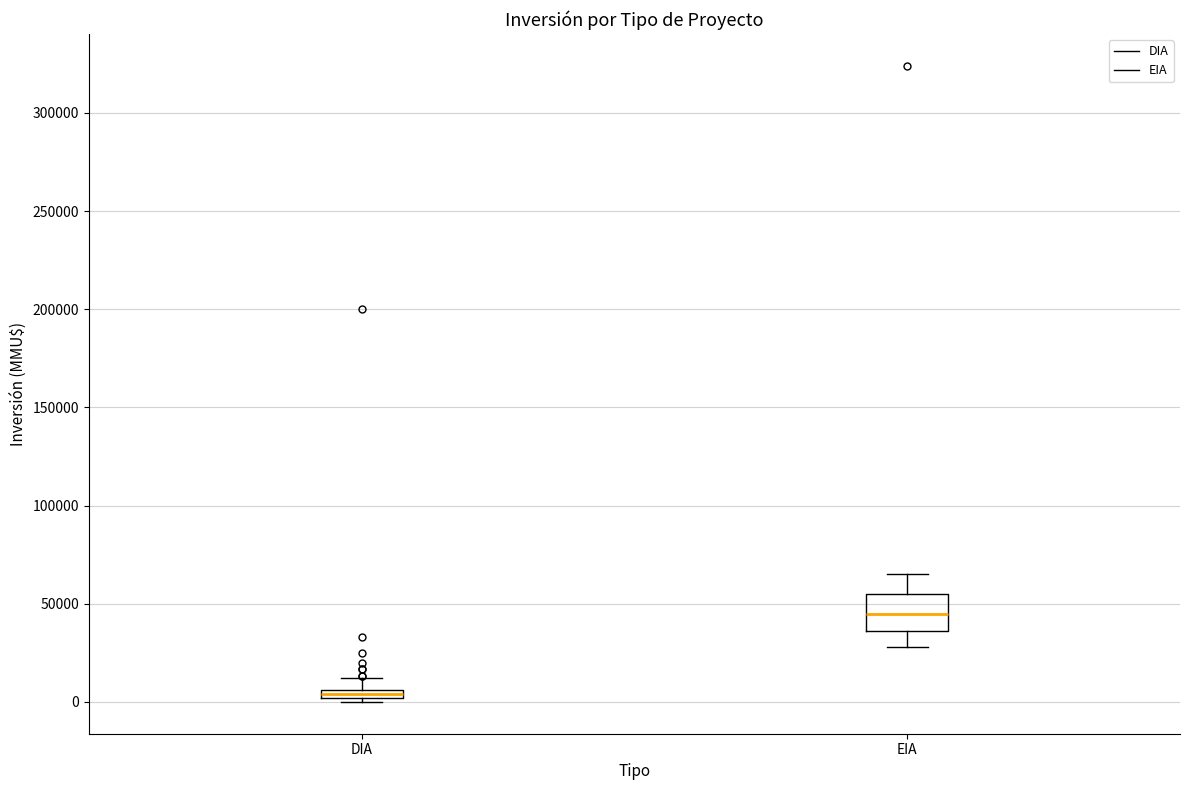

Comparing the boxes themselves (not the whiskers), which one is the tallest?

EIA